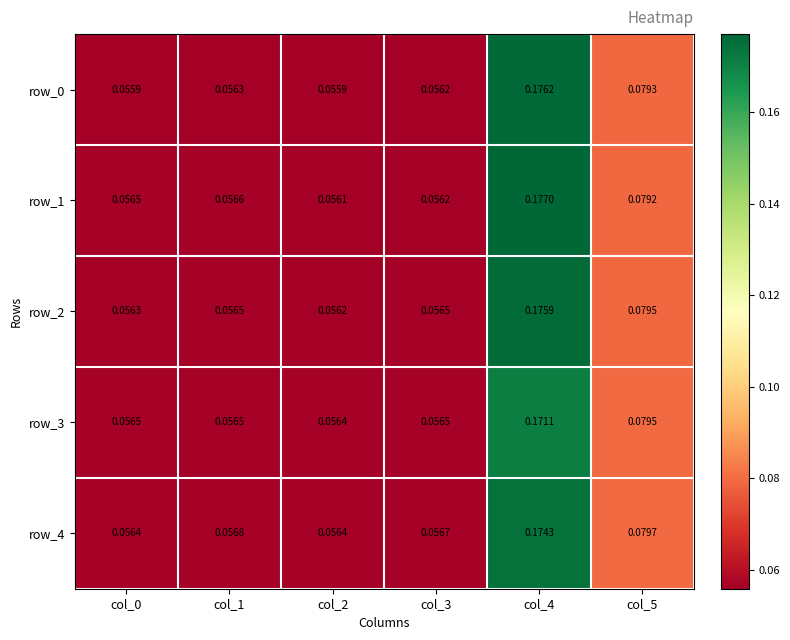

Which series has the largest total across all categories?

row_1